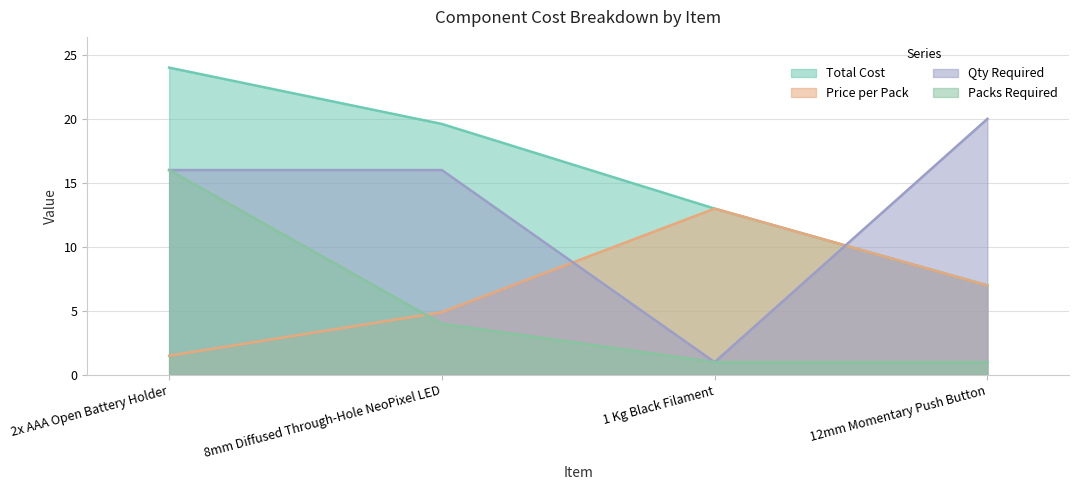

Which series has the largest range (max minus min)?

Qty Required